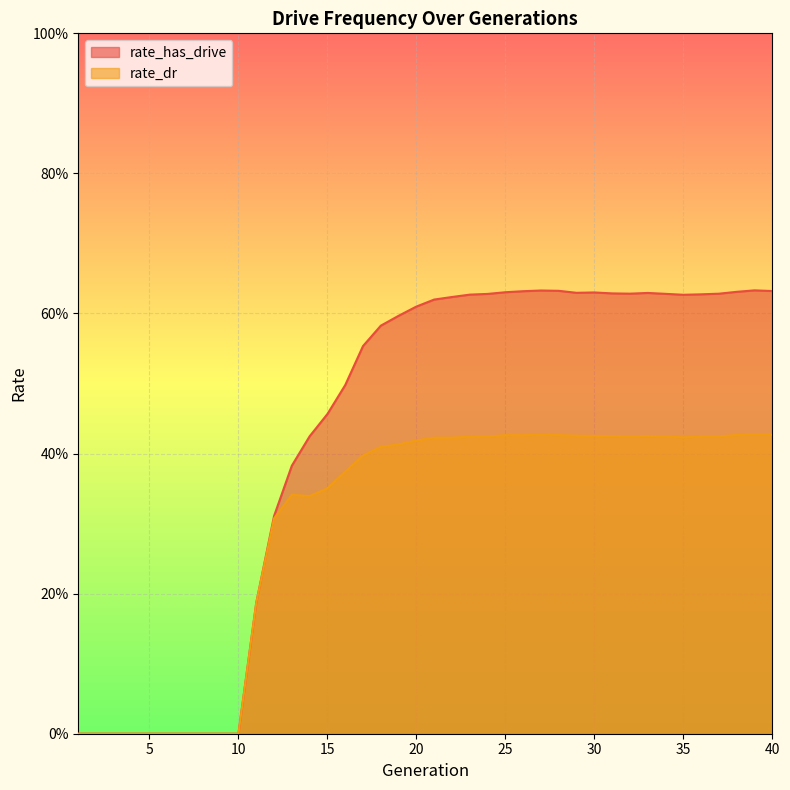

Rank the categories by rate_has_drive value from highest to lowest.

39, 27, 28, 40, 26, 38, 25, 30, 29, 33, 31, 32, 37, 34, 24, 36, 23, 35, 22, 21, 20, 19, 18, 17, 16, 15, 14, 13, 12, 11, 1, 2, 3, 4, 5, 6, 7, 8, 9, 10